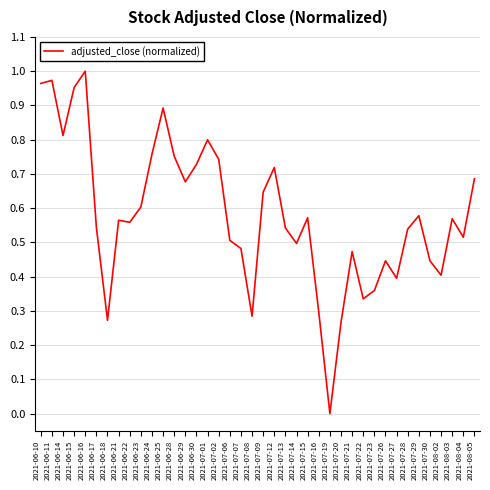

What position from the left is 2021-07-06?

18